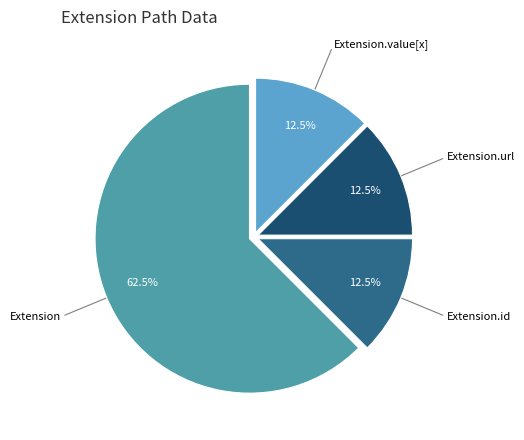

Is there a majority slice in this chart?

Yes